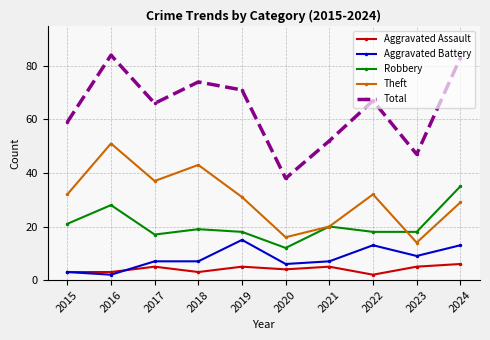

At which label does Total first exceed 67?

2016